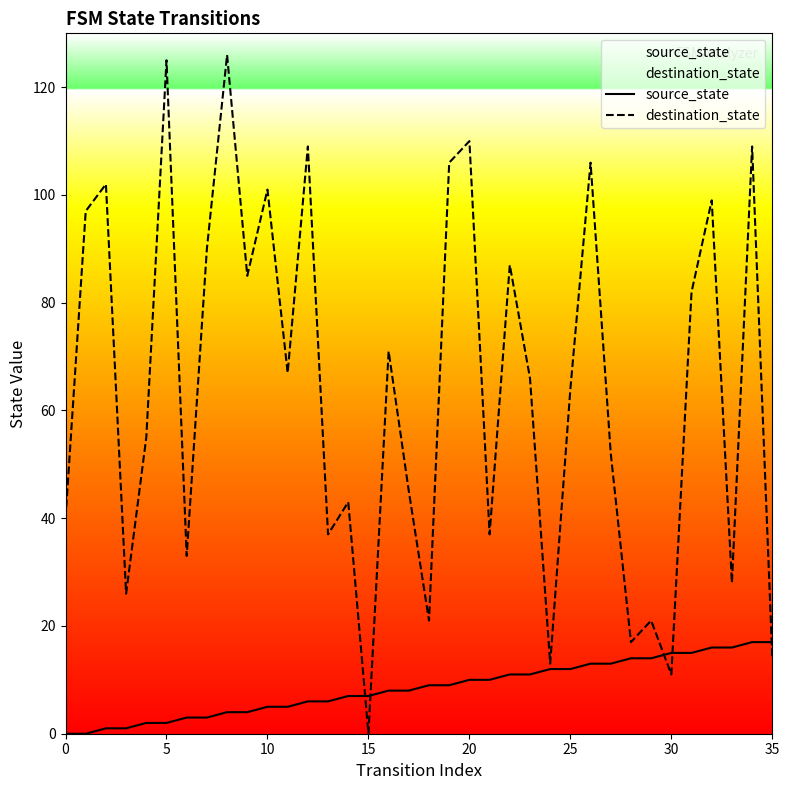

What is the sum of all destination_state values?

2295